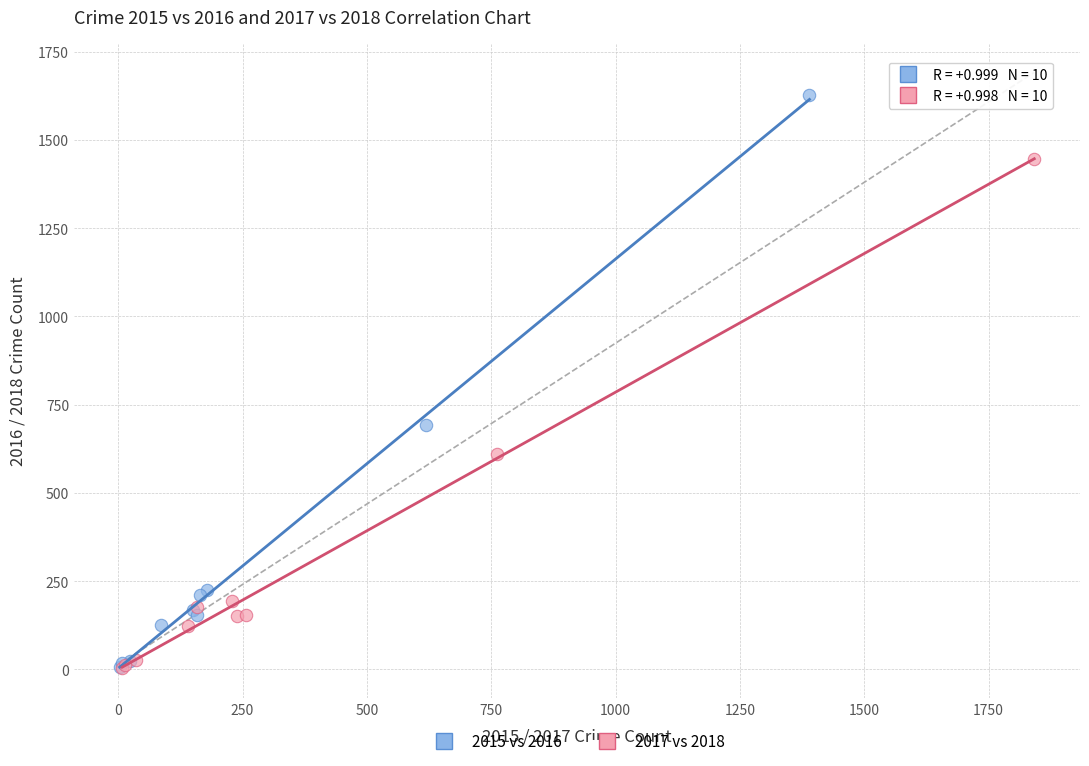

Which series contains the highest Y value?

2015 vs 2016